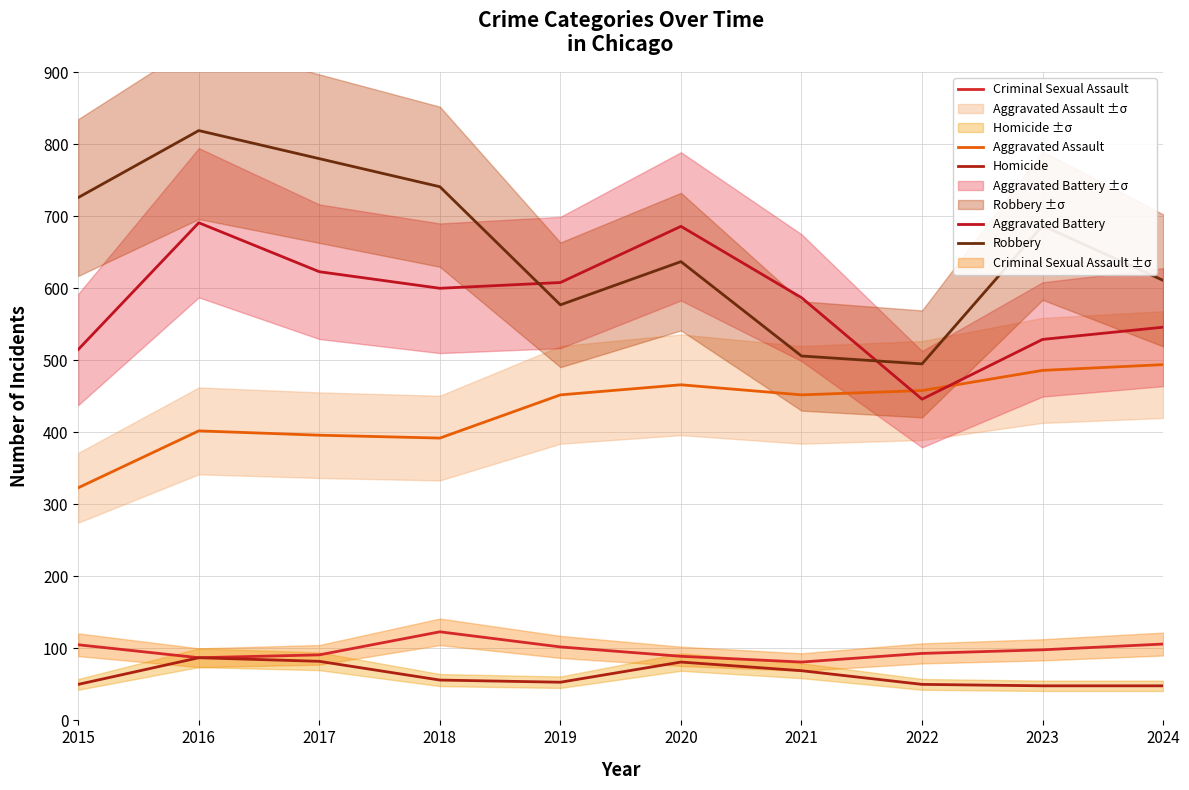

What is the value of the Criminal Sexual Assault point at the 7th from the left?

81